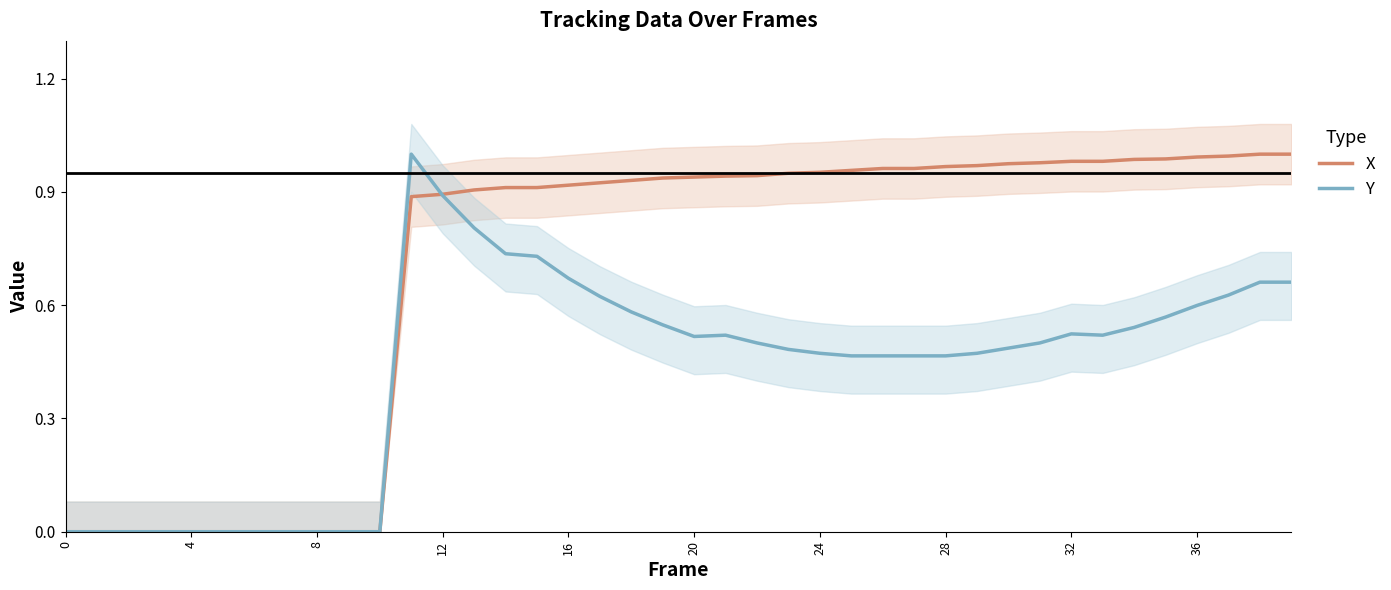

What is the difference between the second highest and second lowest values in the Y series?

0.9